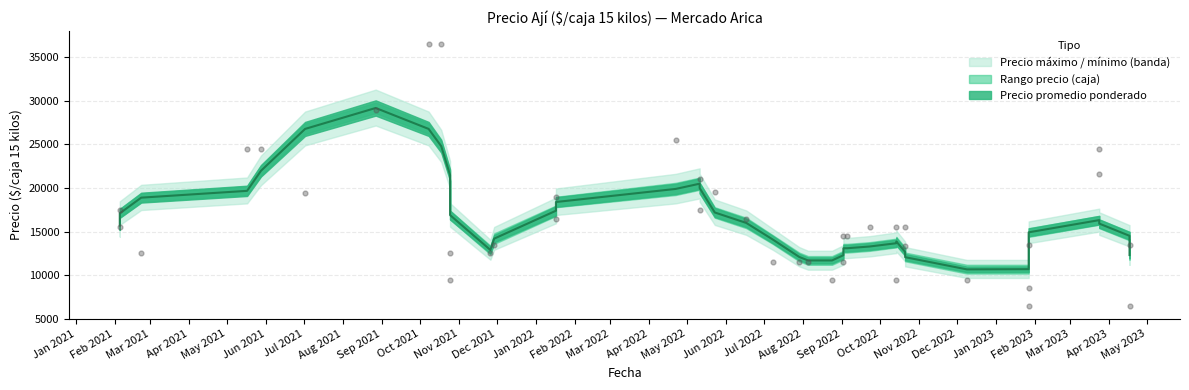

At how many categories does at least one series exceed 15596?

20